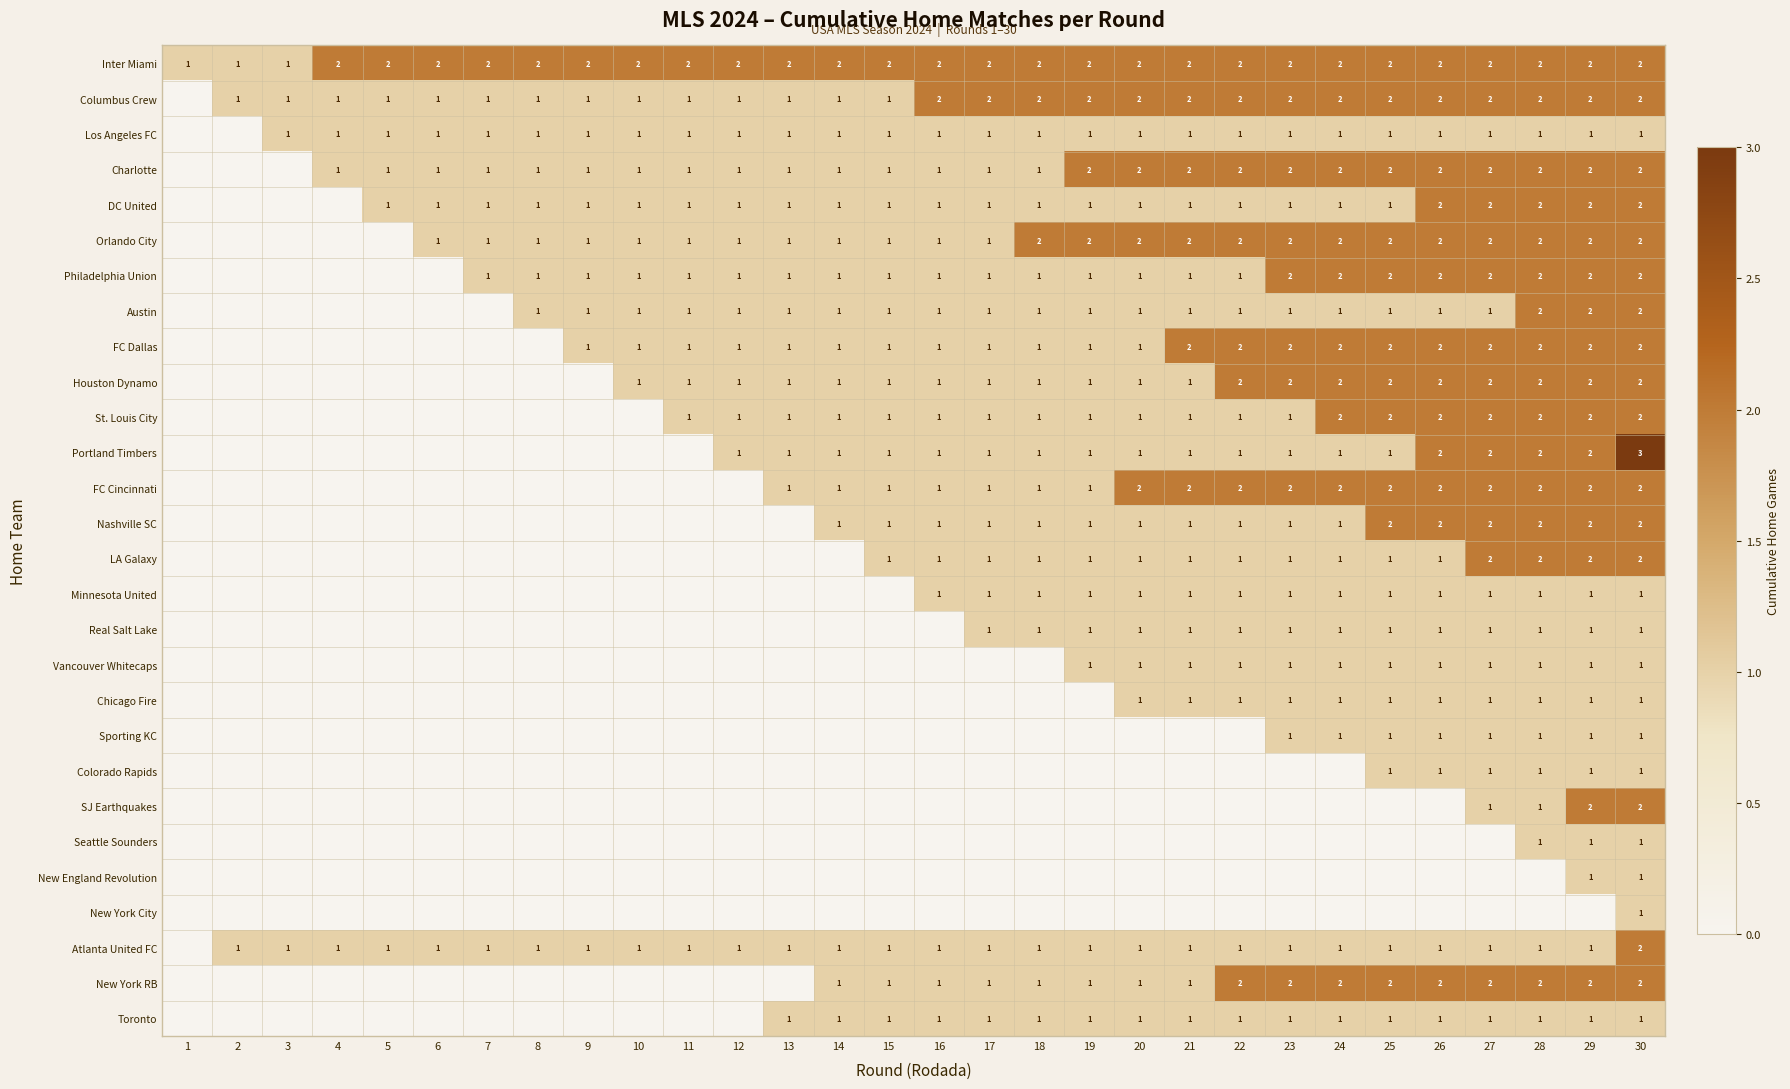

What is the total value across all series at 13?

16